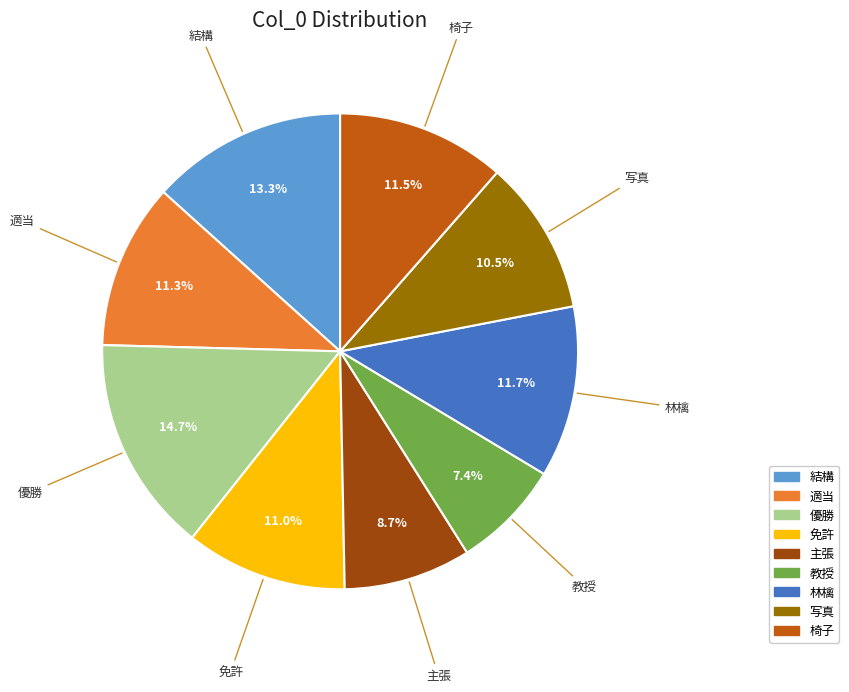

Which has a higher value, 適当 or 主張?

適当